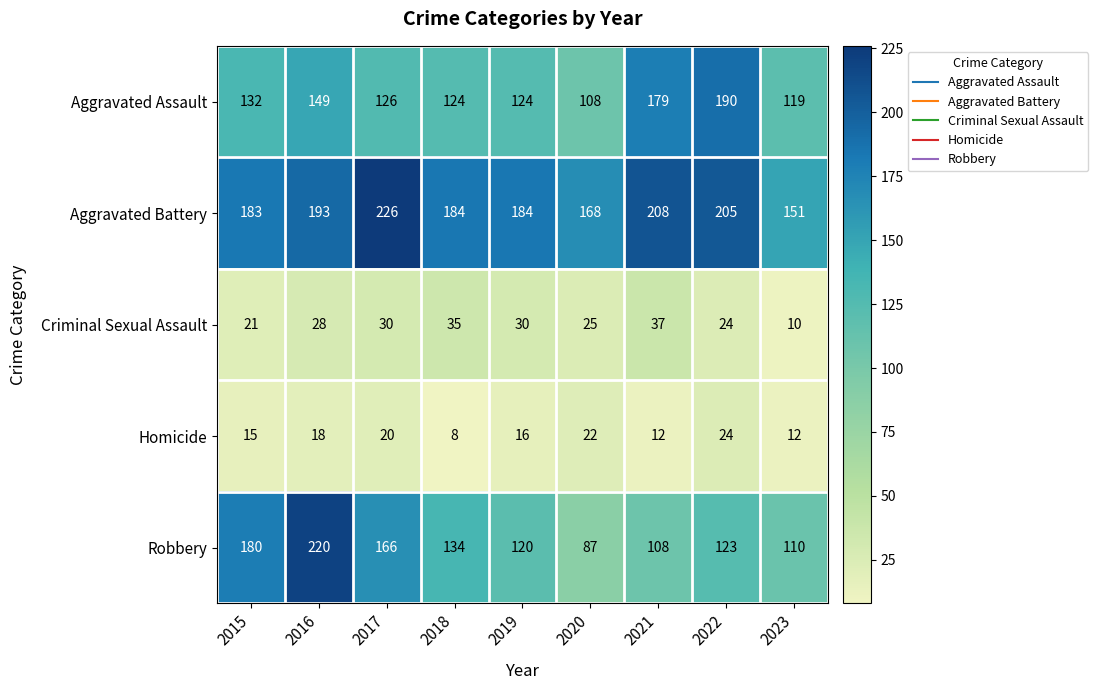

What is the difference between the second highest and second lowest values in the Aggravated Assault series?

60